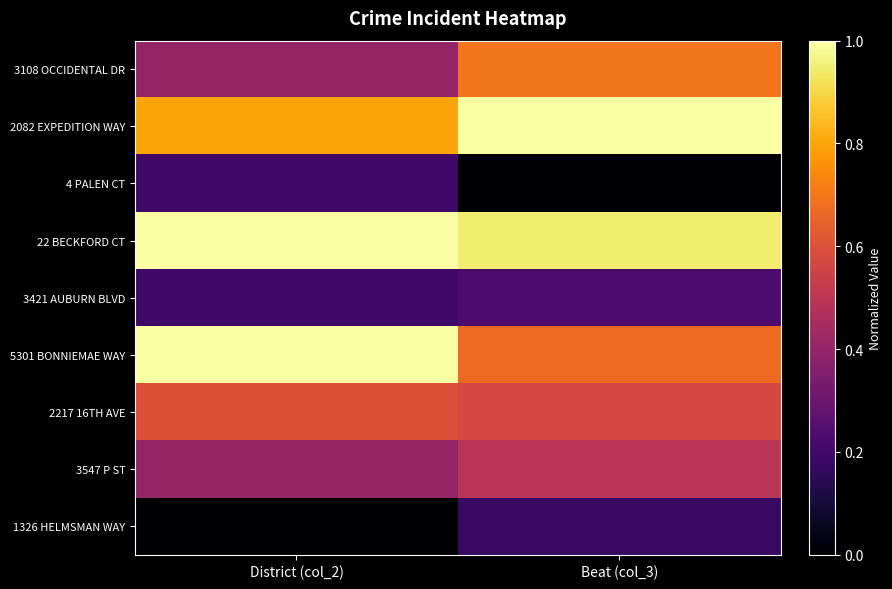

Which label corresponds to the smallest value in the chart?

Beat (col_3)